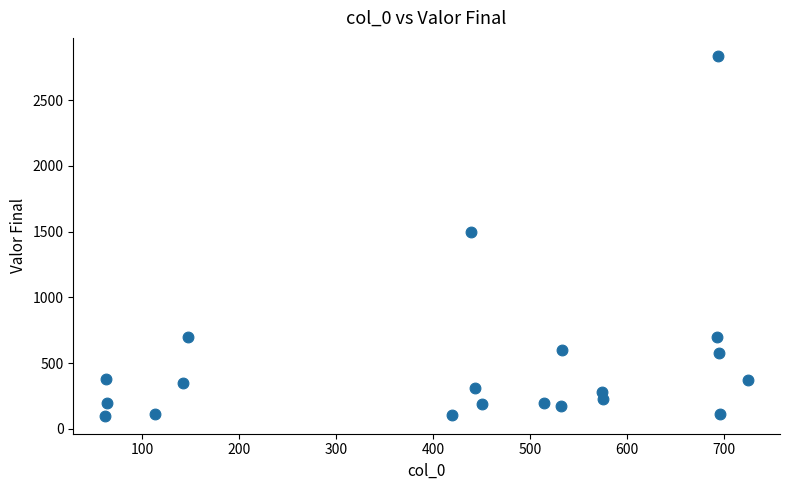

What Y value in the scatter plot is closest to 1468?

1500